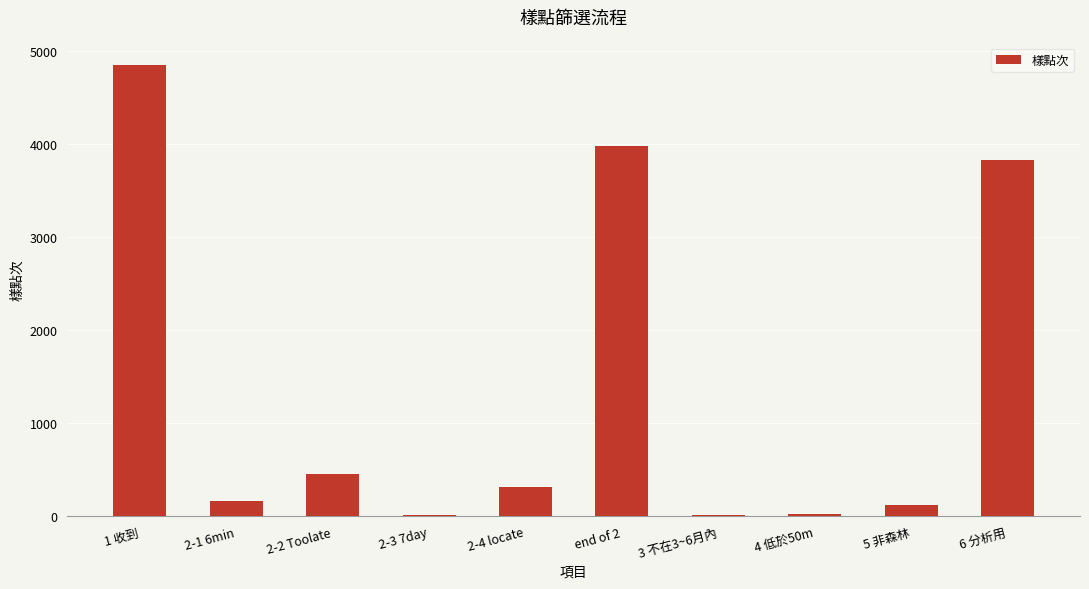

Where is the data nearest to the value 2430?

6 分析用